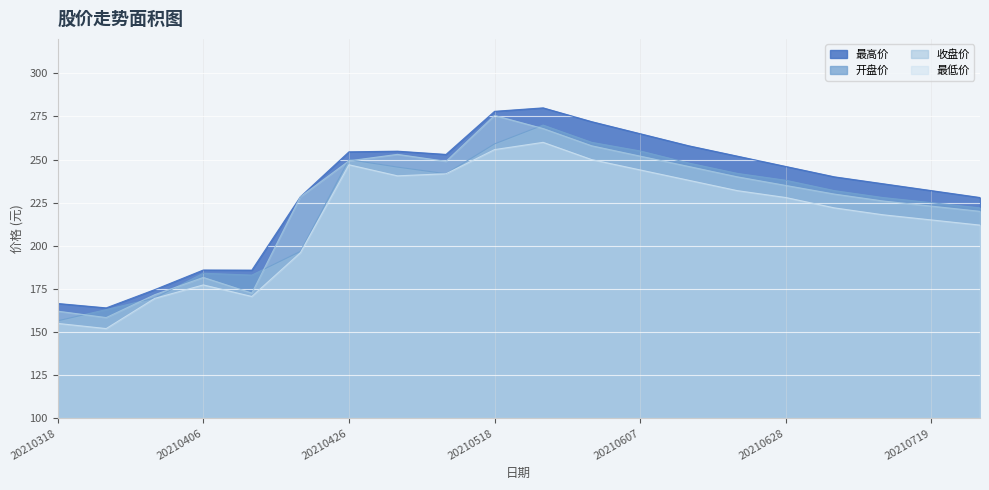

How many lines are shown in the chart?

4